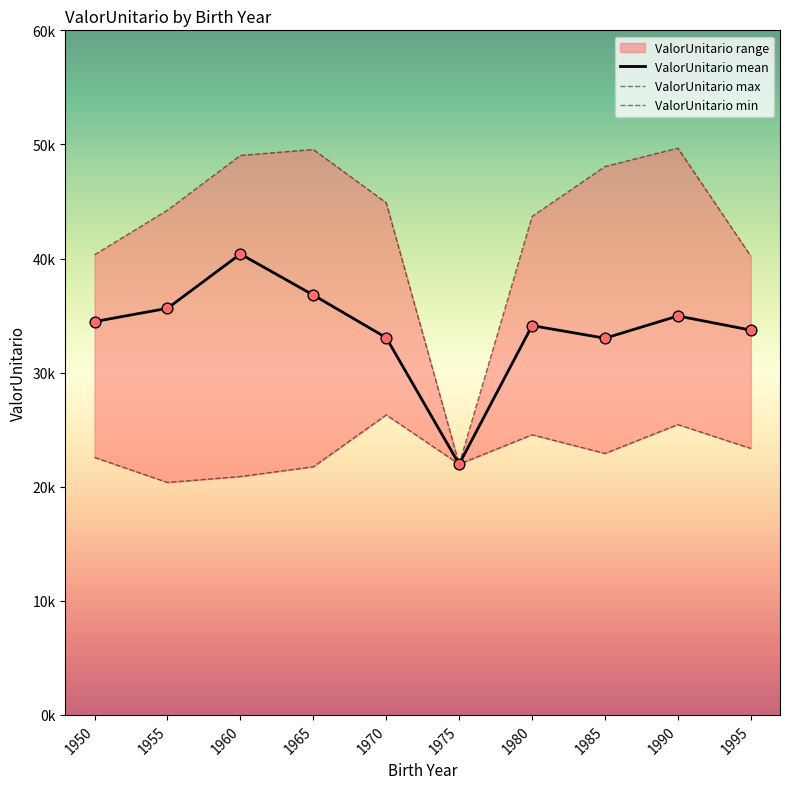

Which series has the widest spread of Y values?

ValorUnitario max